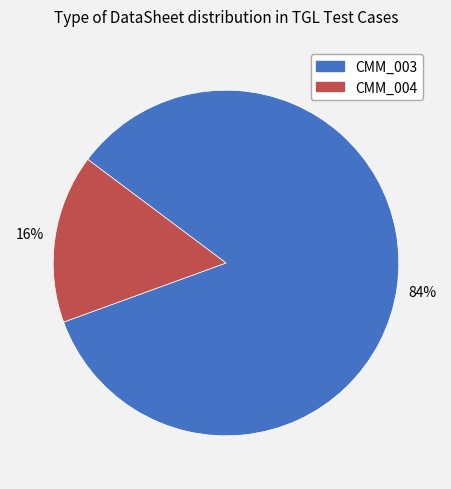

Does CMM_003 represent more than half of the total?

Yes